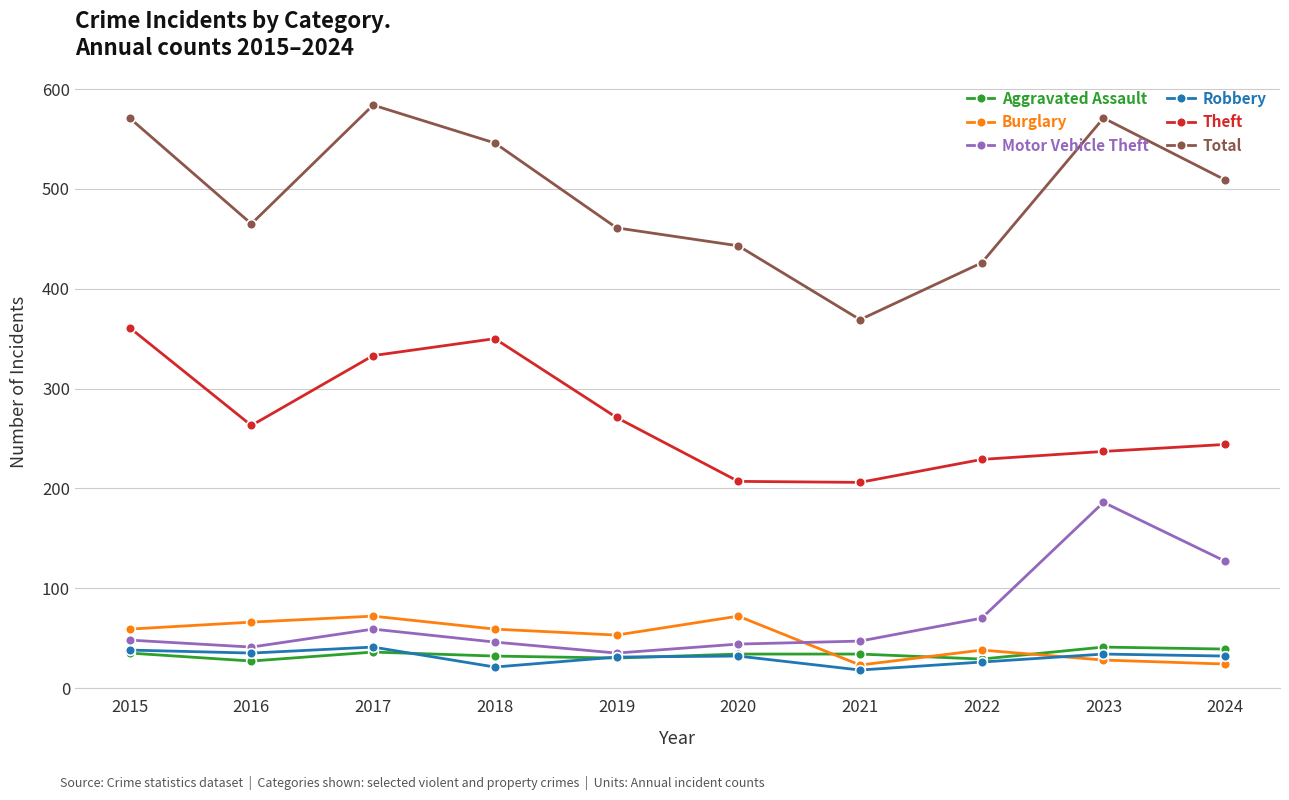

What is the difference between the Total values at 2024 and 2021?

140